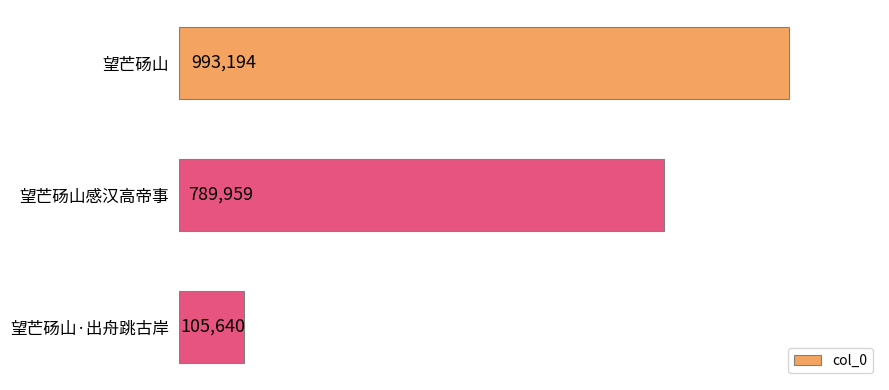

Which has a higher value, 望芒砀山 or 望芒砀山感汉高帝事?

望芒砀山